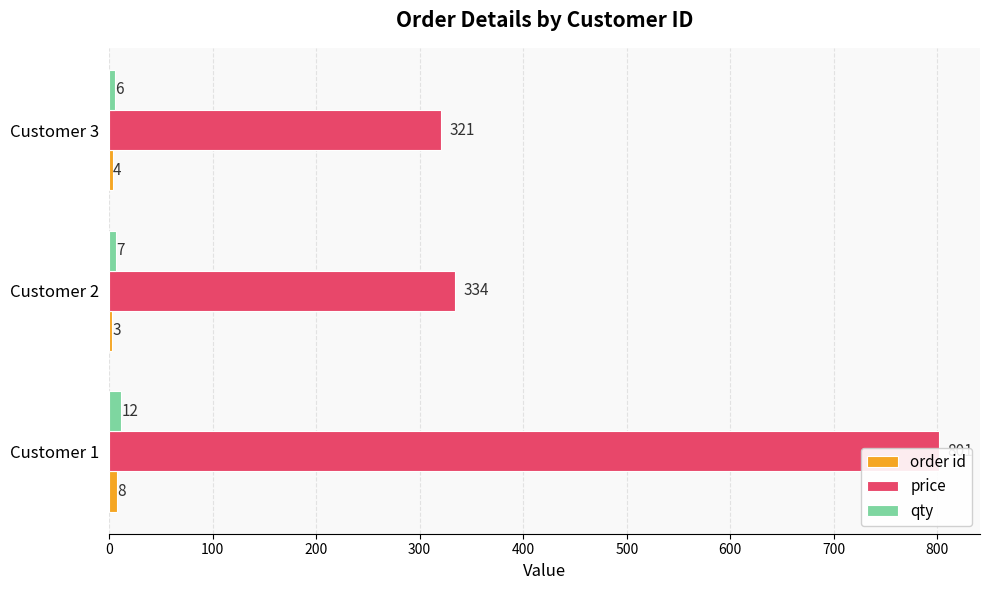

Which series changed the most between Customer 2 and Customer 3?

price